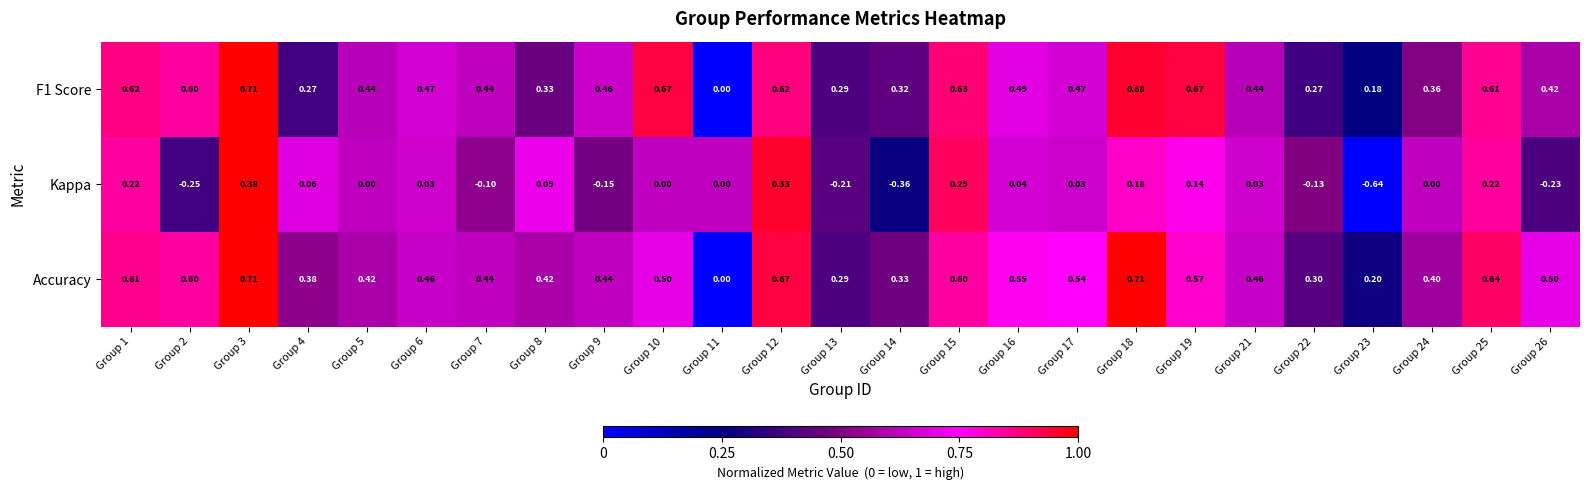

Is the value of Accuracy at Group 1 greater than the value of F1 Score at Group 4?

Yes